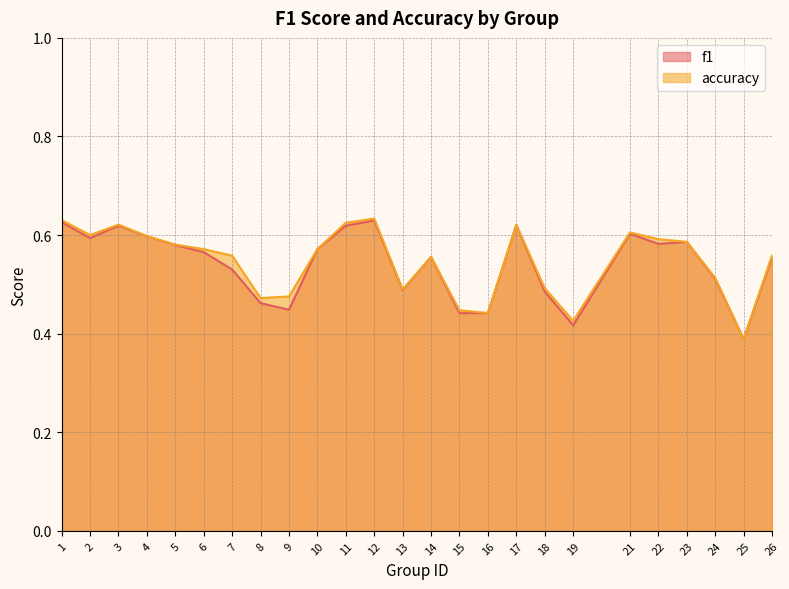

Which category has the highest value in the accuracy series?

12